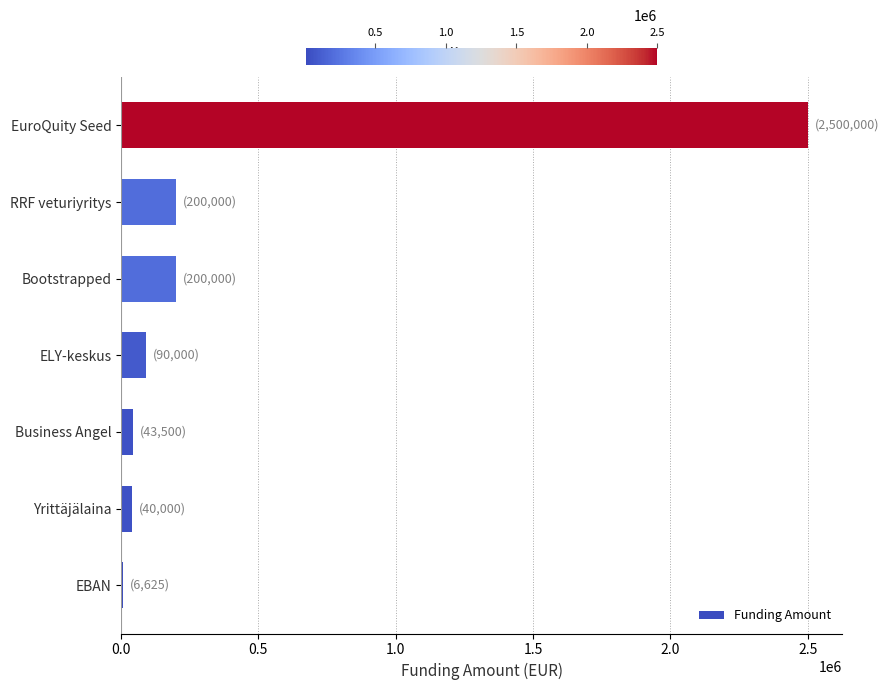

What is the maximum value shown in the chart?

2500000